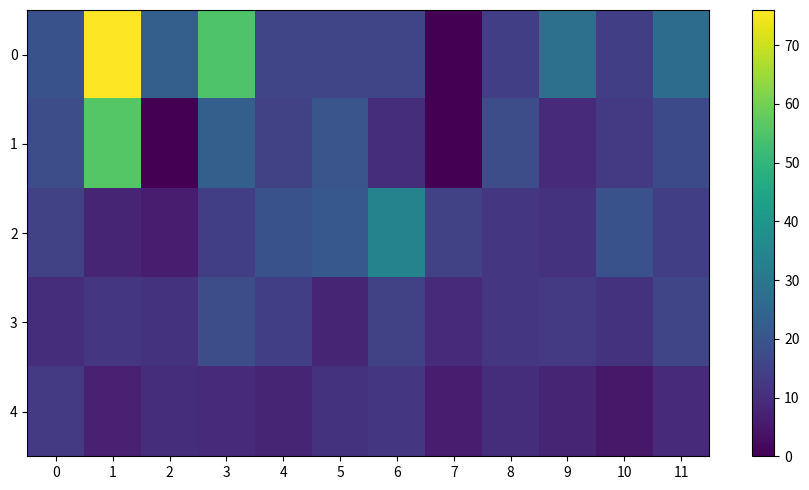

How many distinct data groups are displayed?

5